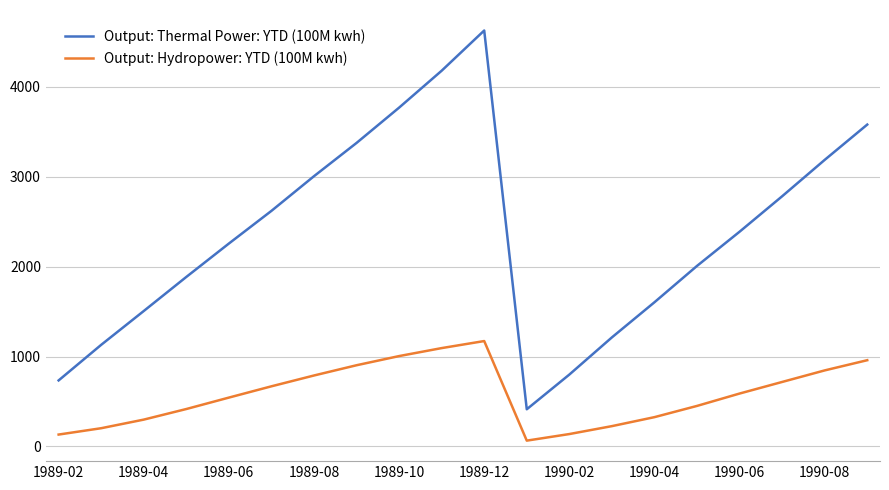

What is the difference between the maximum and minimum values in the Output: Hydropower: YTD (100M kwh) series?

1106.8